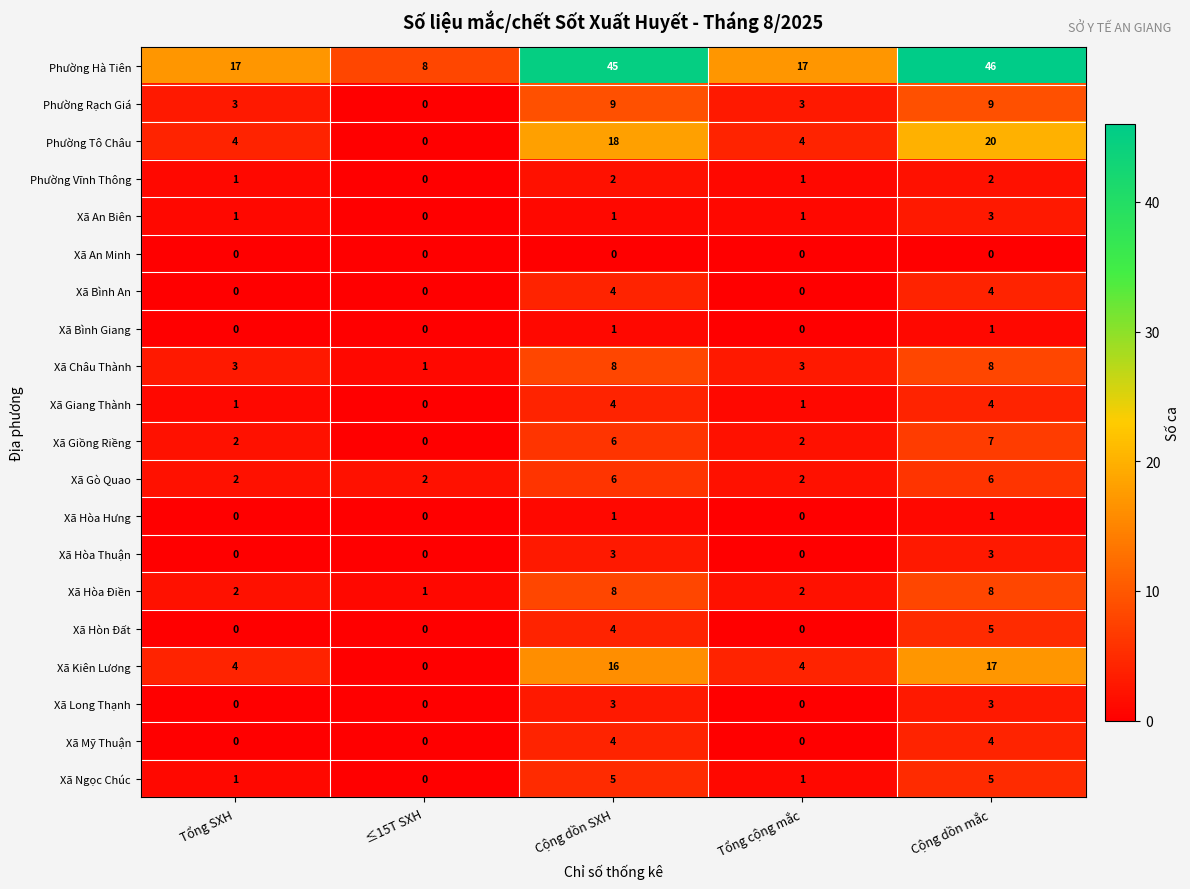

At which category is the sum across all series the highest?

Cộng dồn mắc